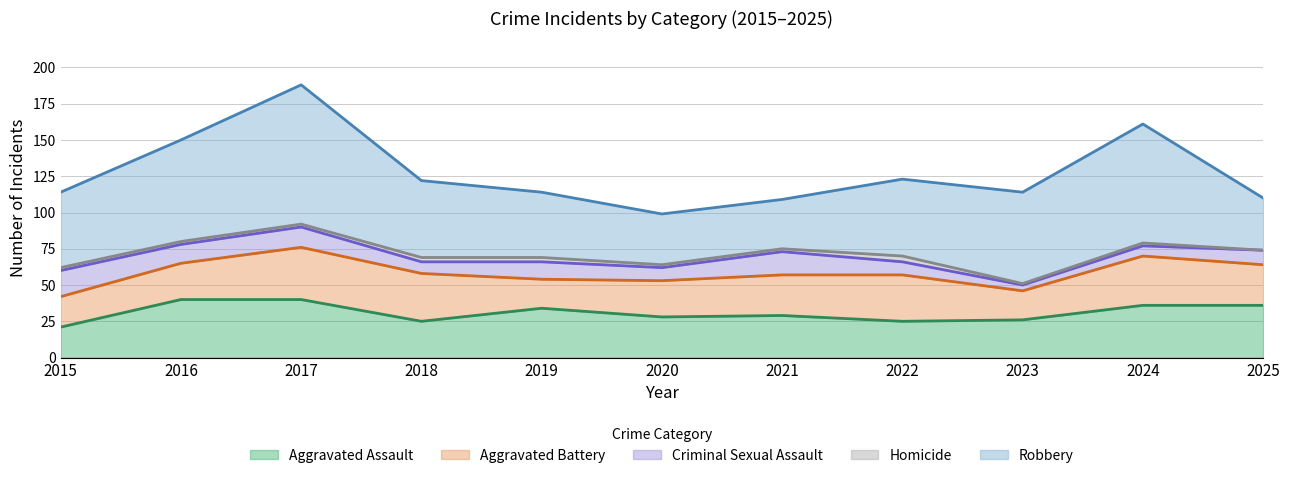

At which category does Aggravated Battery reach its first local peak?

2017